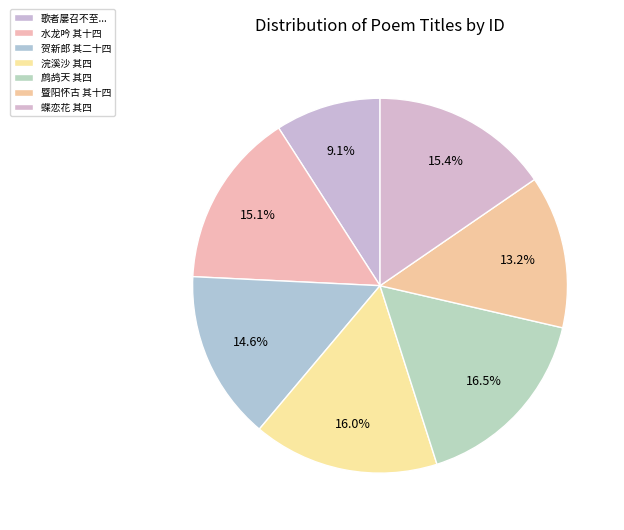

Is there a majority slice in this chart?

No